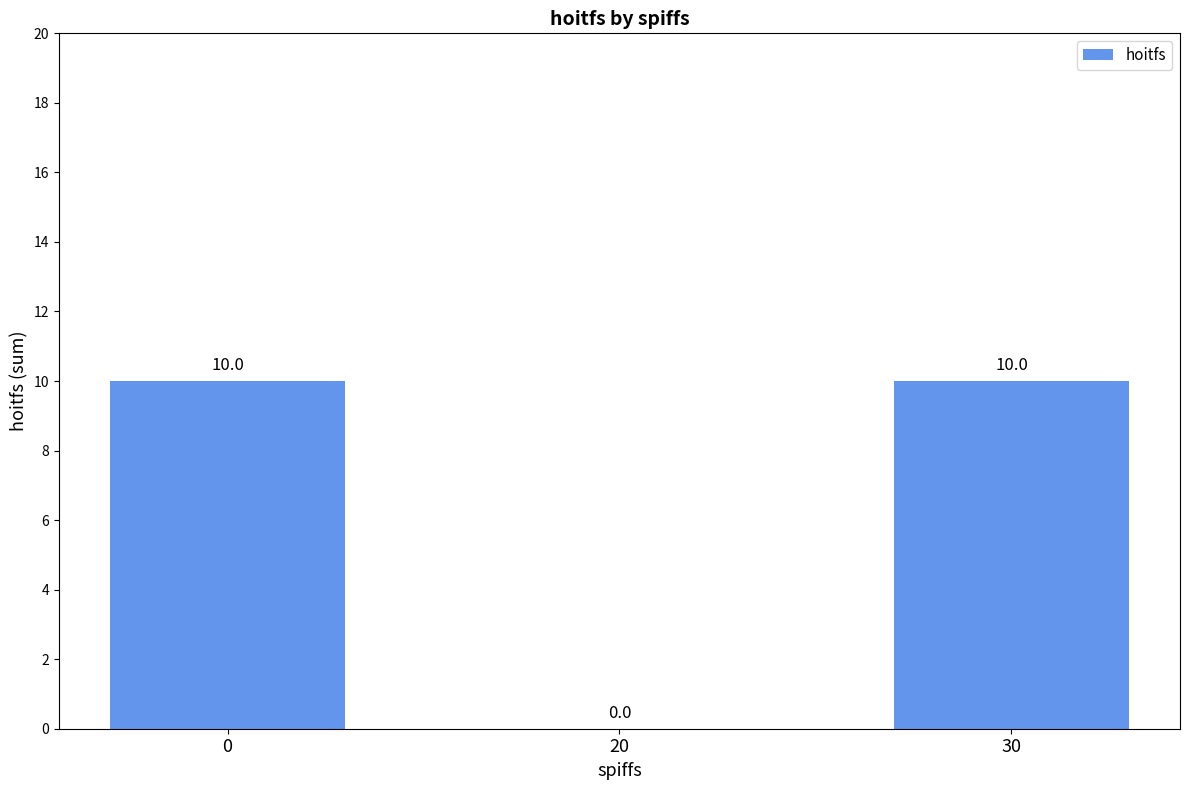

What is the greatest value displayed?

10